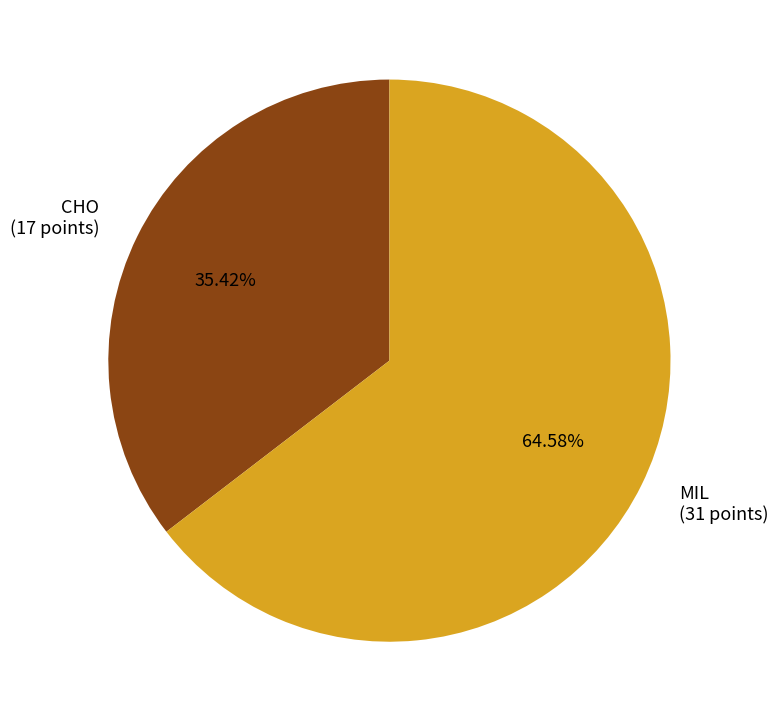

Combined, do MIL and CHO account for over 50%?

Yes